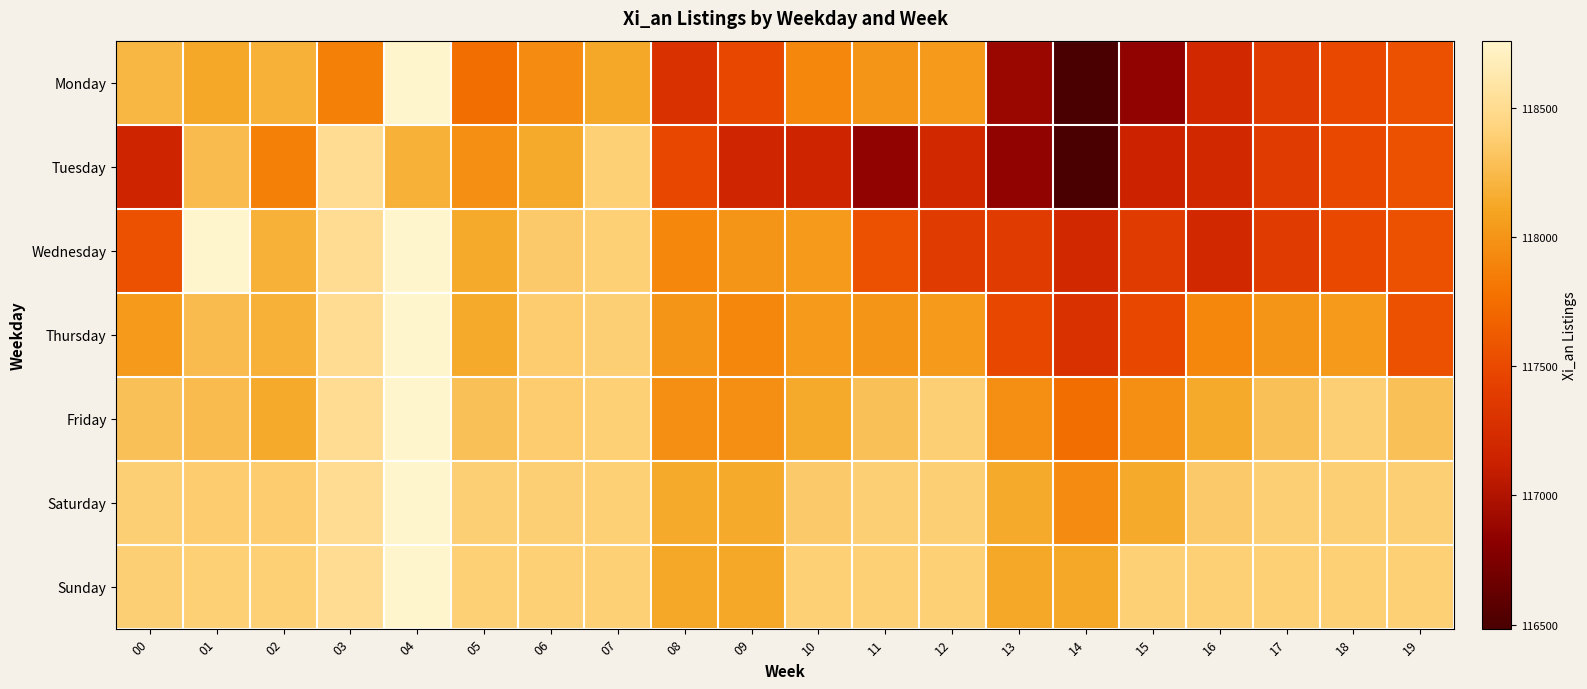

At 17, list the series in order from smallest to largest.

Monday, Tuesday, Wednesday, Thursday, Friday, Saturday, Sunday